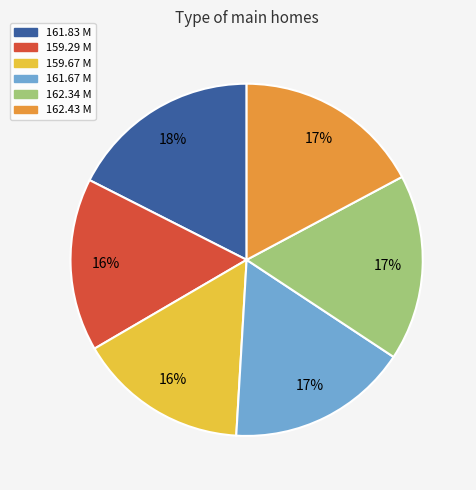

To the nearest percent, what is the average slice percentage?

17%